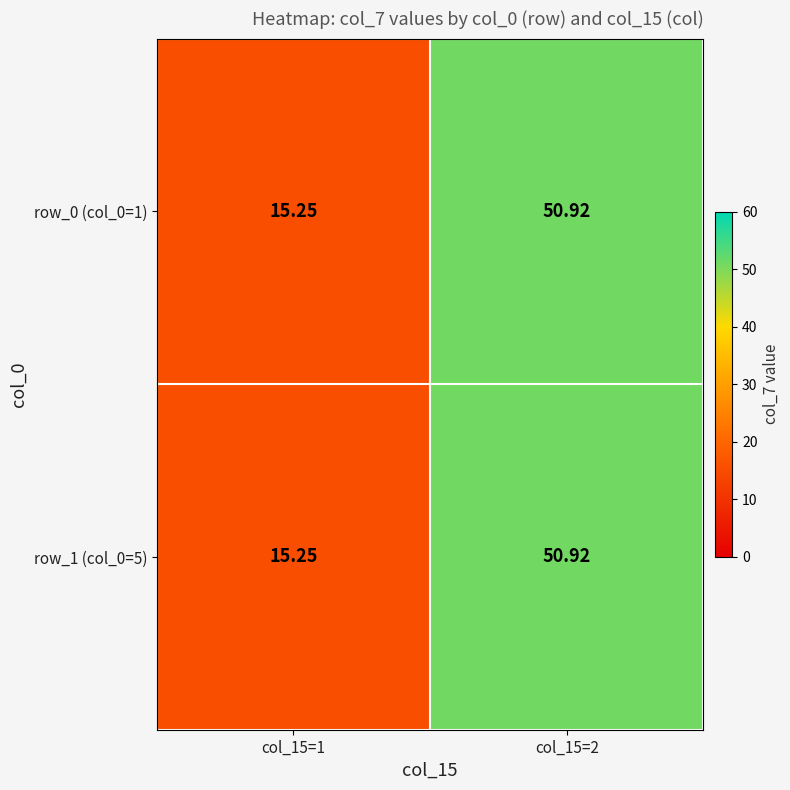

Is the value of row_0 (col_0=1) at col_15=2 greater than the value of row_1 (col_0=5) at col_15=1?

Yes